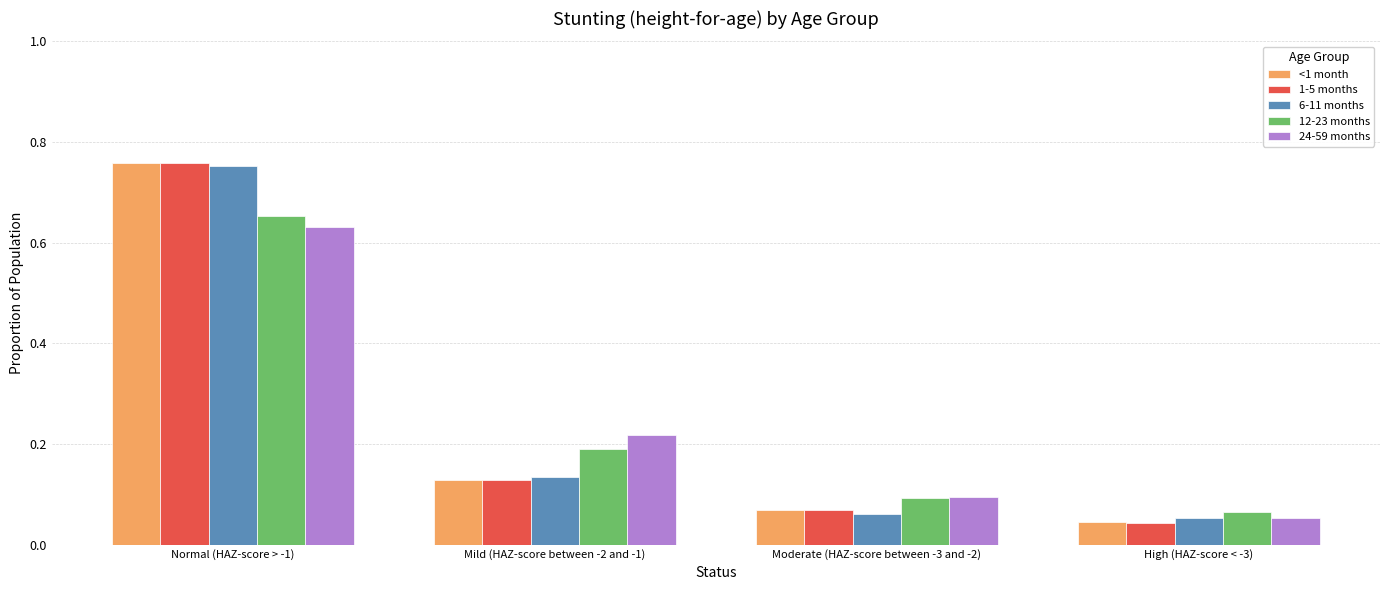

What is the difference between the 24-59 months values at Mild (HAZ-score between -2 and -1) and Normal (HAZ-score > -1)?

0.4